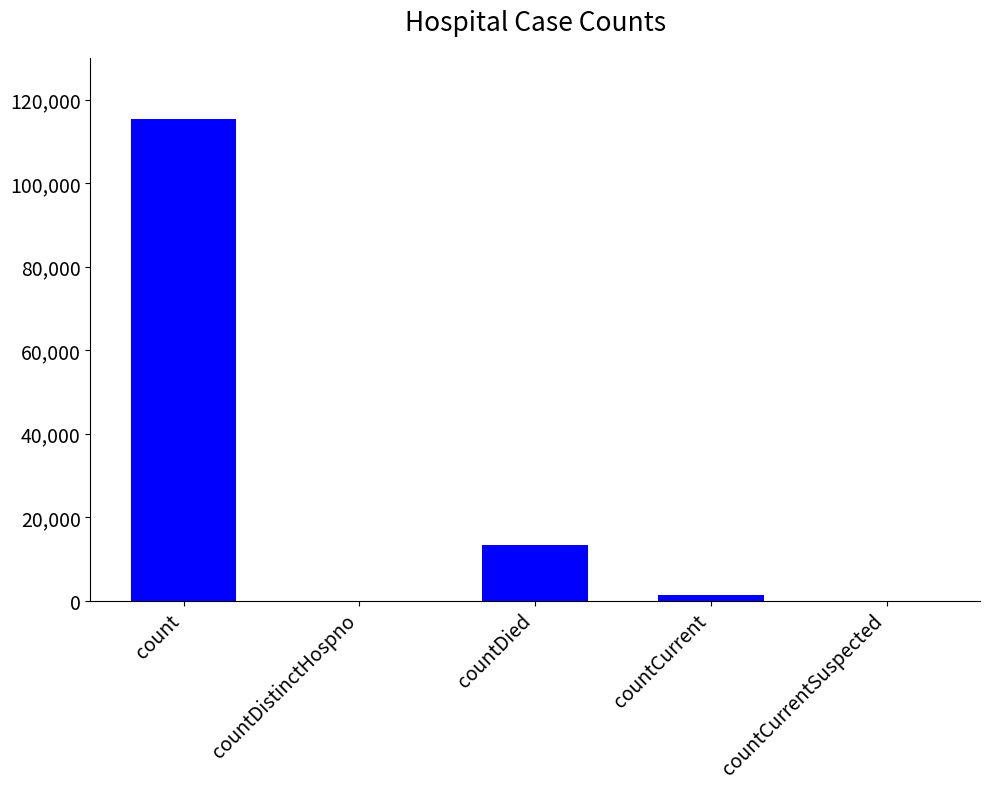

How many categories are shown in the chart?

5